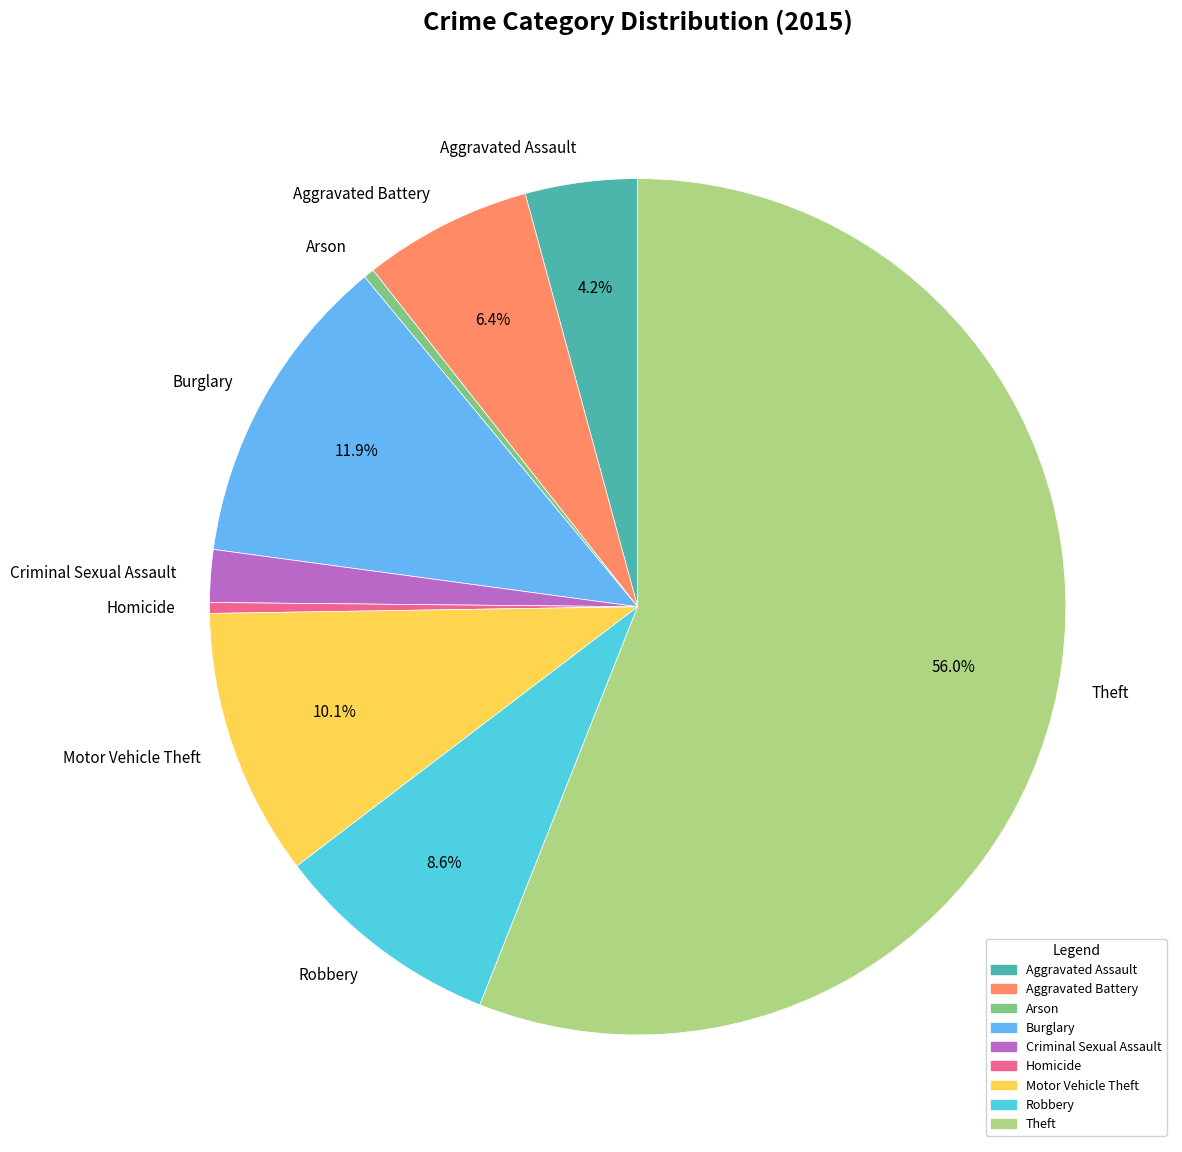

To the nearest percent, what is the difference between the largest and smallest slice percentages?

56%